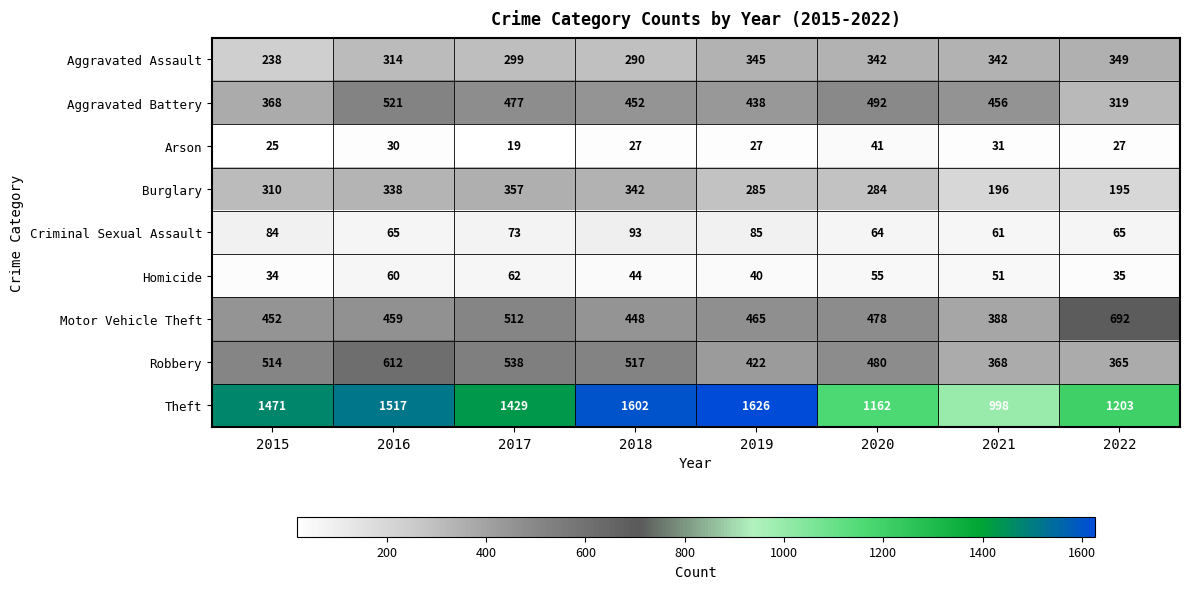

List the series in order of their peak value, highest first.

Theft, Motor Vehicle Theft, Robbery, Aggravated Battery, Burglary, Aggravated Assault, Criminal Sexual Assault, Homicide, Arson